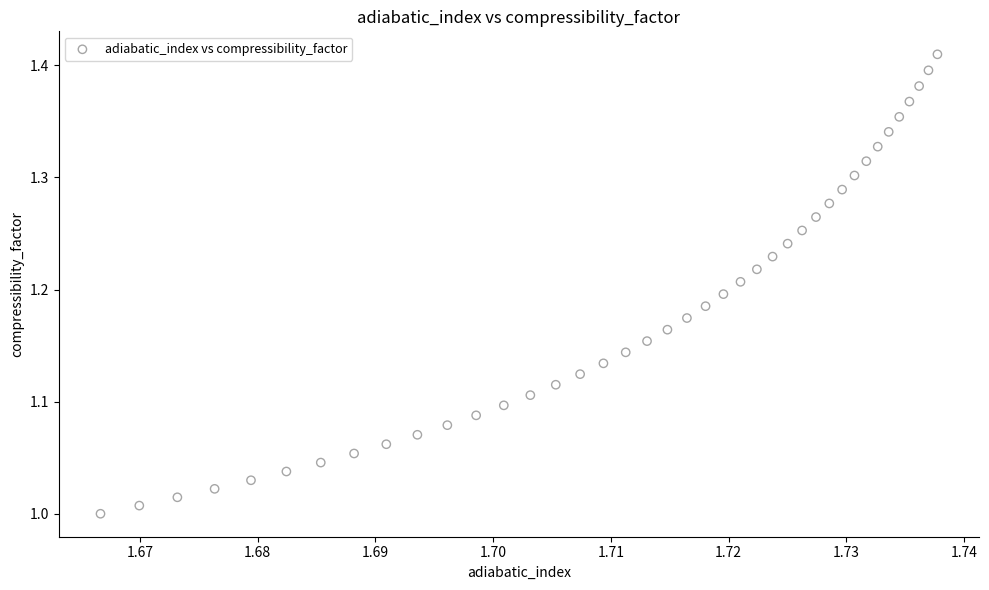

What is the range of Y values (max minus min)?

0.4